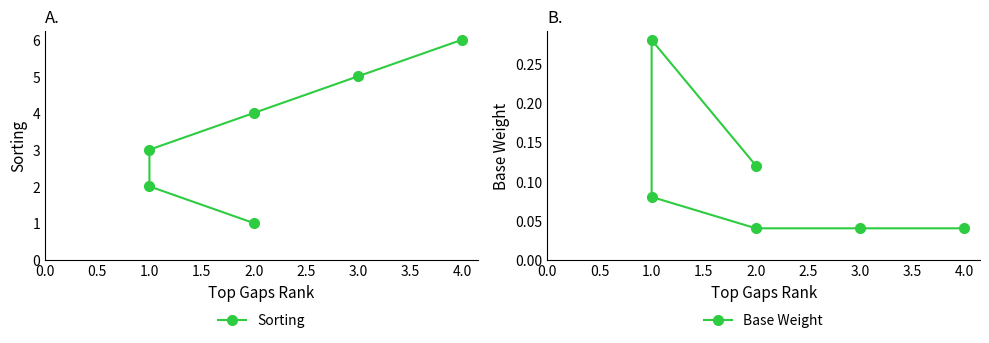

At how many categories does at least one series exceed 4?

2